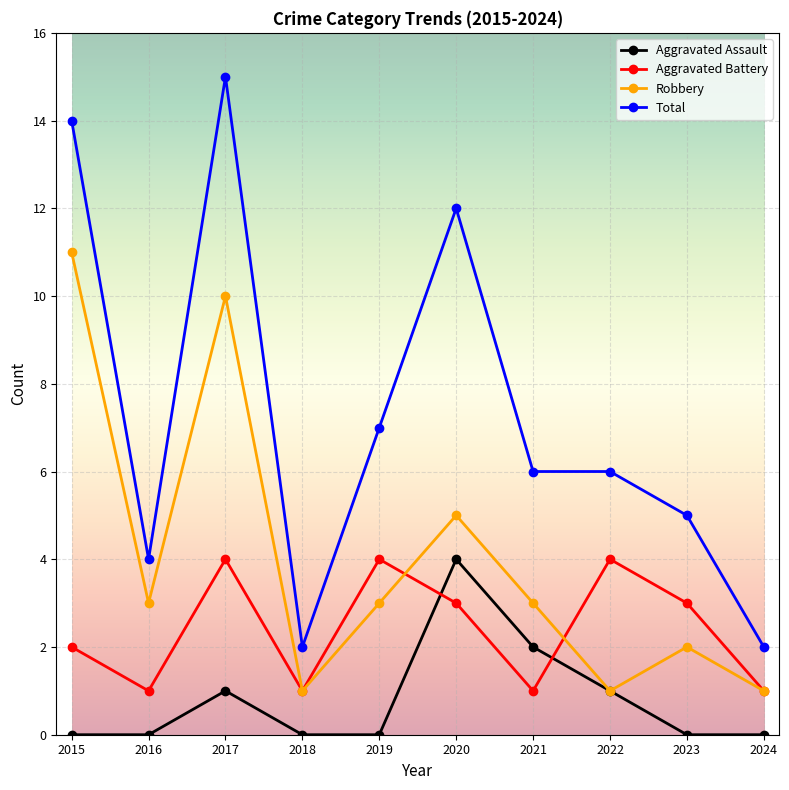

Where does the Robbery series first go above 3?

2015